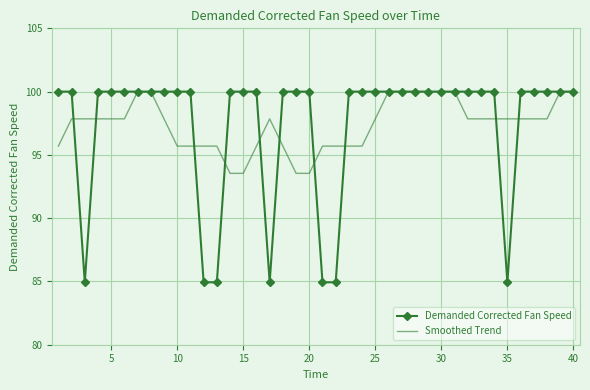

What is the minimum value for Demanded Corrected Fan Speed?

84.9